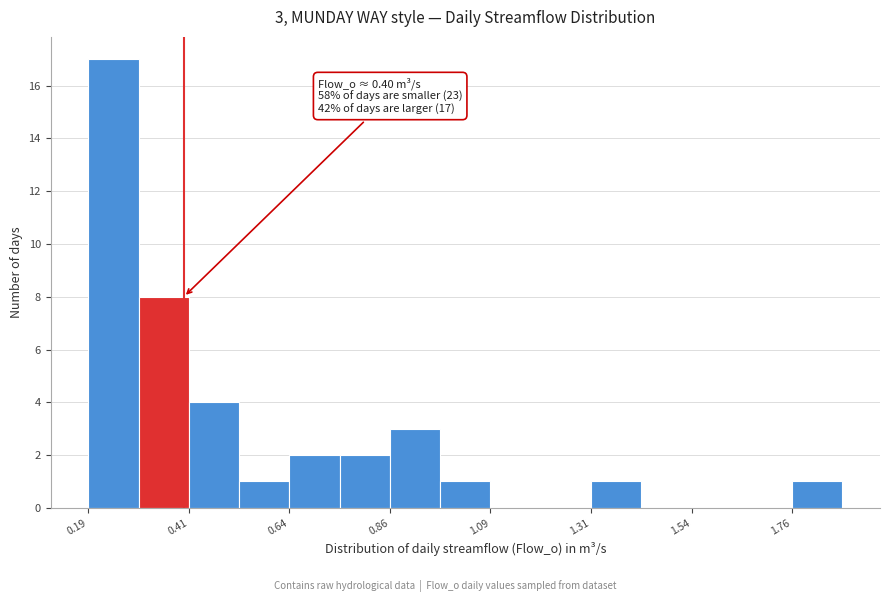

Read against the x-axis, roughly where is the centre of the tallest bar?

0.25